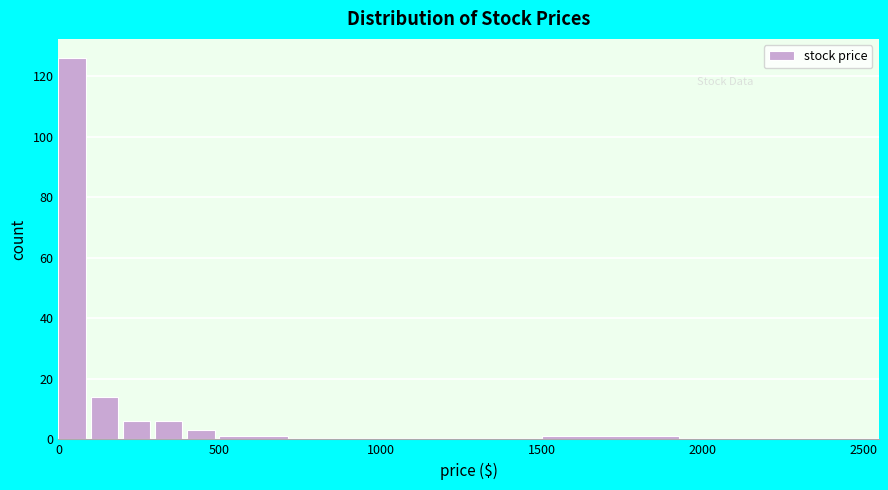

Read against the x-axis, roughly where is the centre of the tallest bar?

50